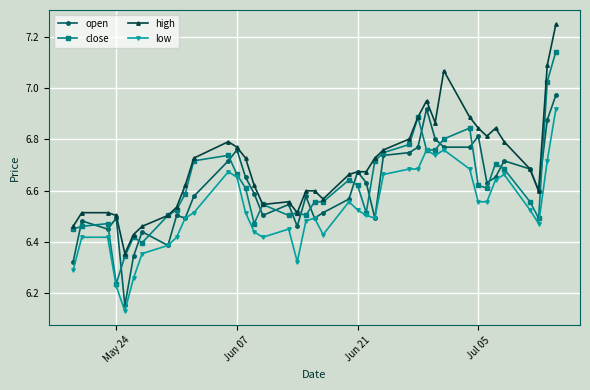

Which series has the largest total across all categories?

high